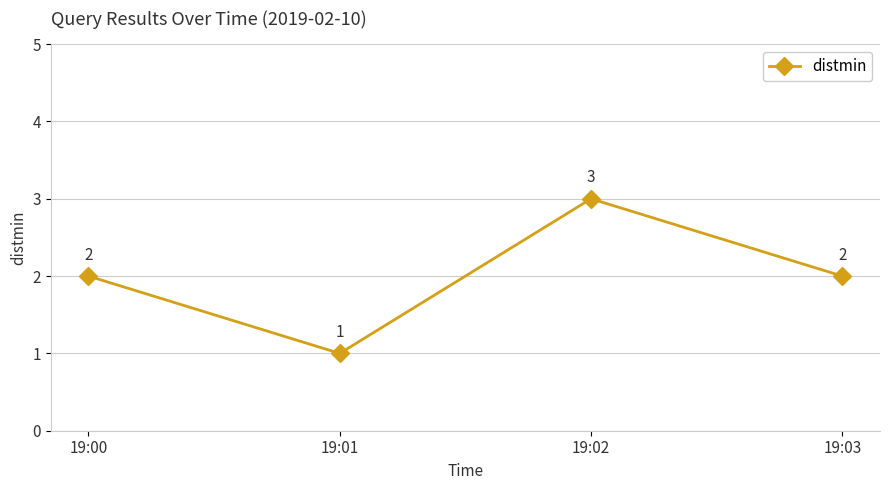

What is the greatest value displayed?

3